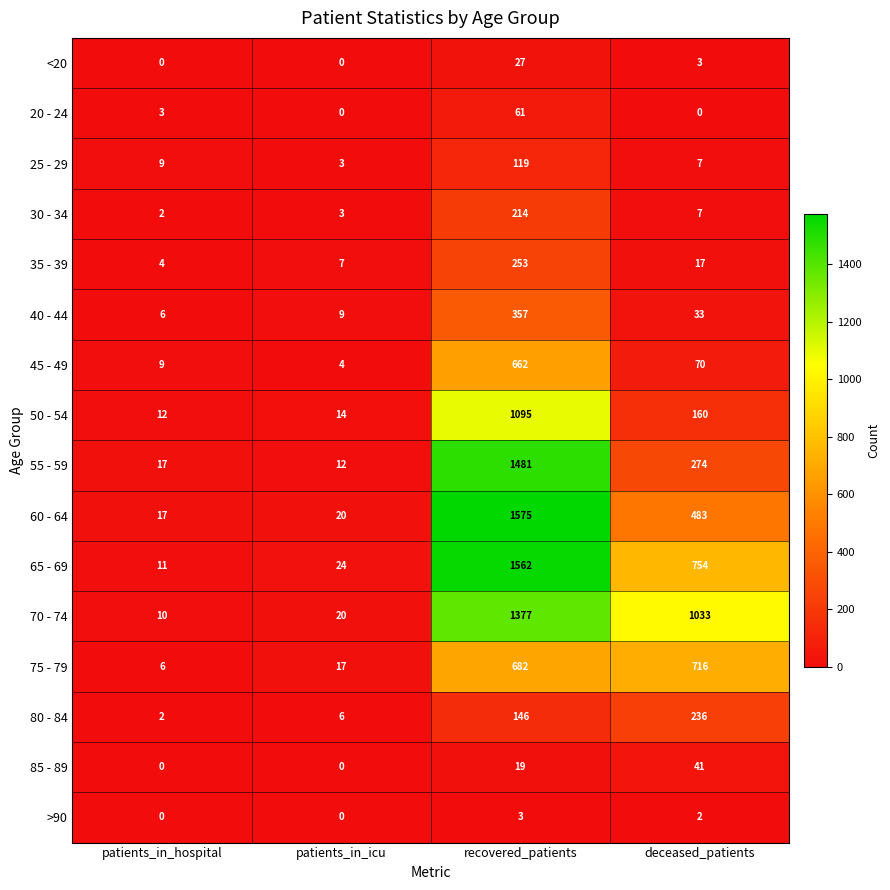

The <20 series shows 8 at recovered_patients. True or false?

False